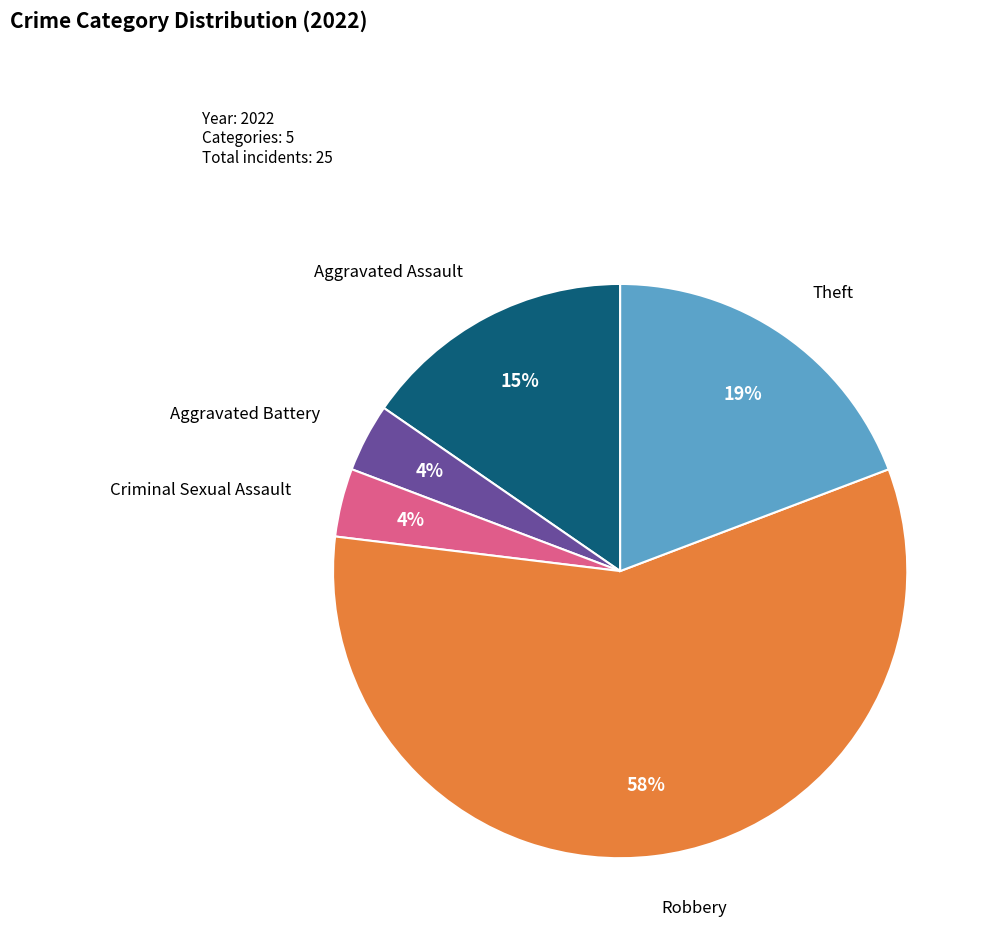

How many segments does this pie chart have?

5